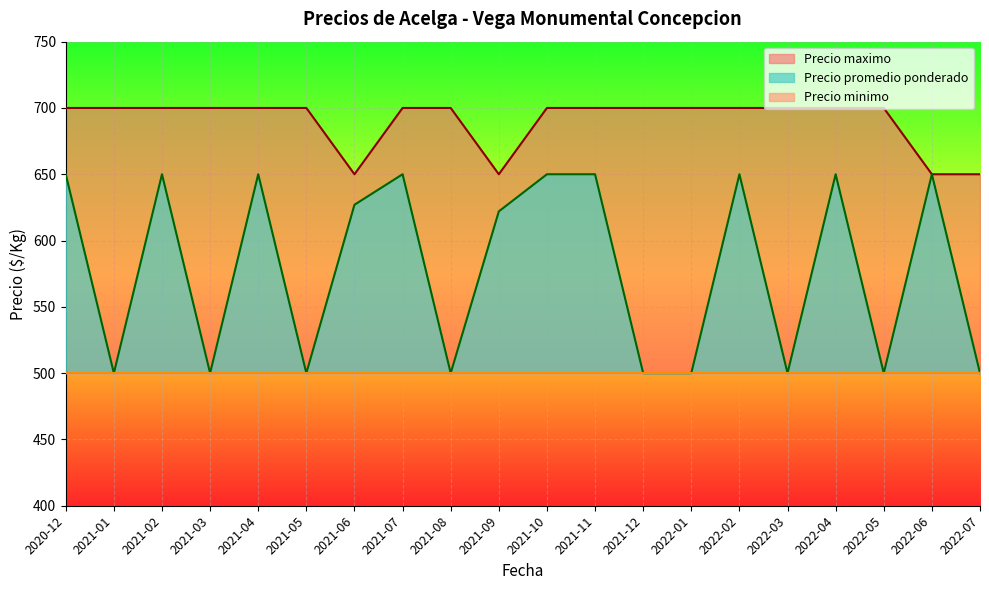

True or false: Precio maximo and Precio promedio ponderado intersect in this chart.

False